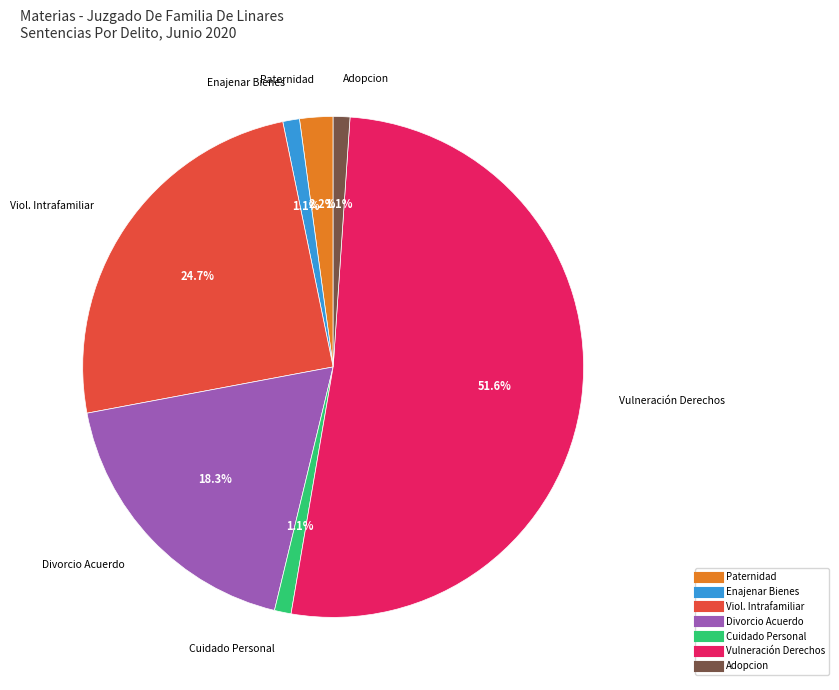

Does any single category account for the majority?

Yes